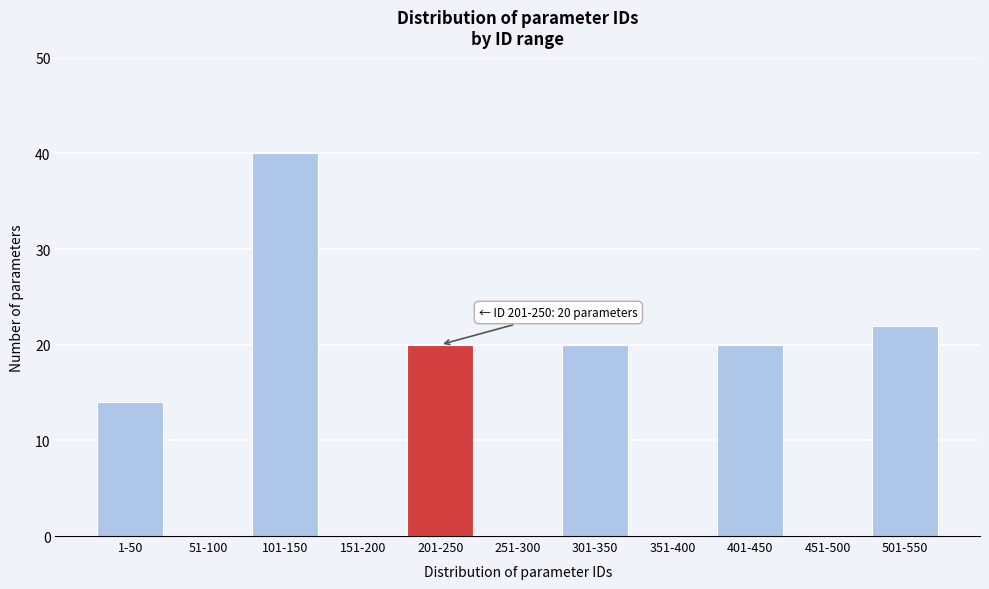

Reading right to left, what are all the values shown in this chart?

501-550=22	451-500=0	401-450=20	351-400=0	301-350=20	251-300=0	201-250=20	151-200=0	101-150=40	51-100=0	1-50=14